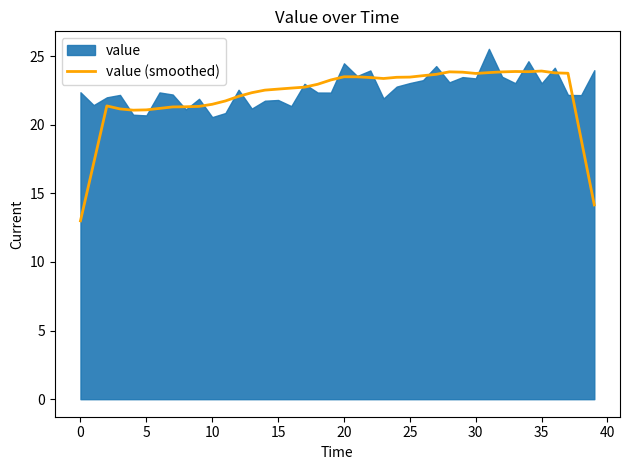

What is the difference between the values at 20 and 27?

0.2